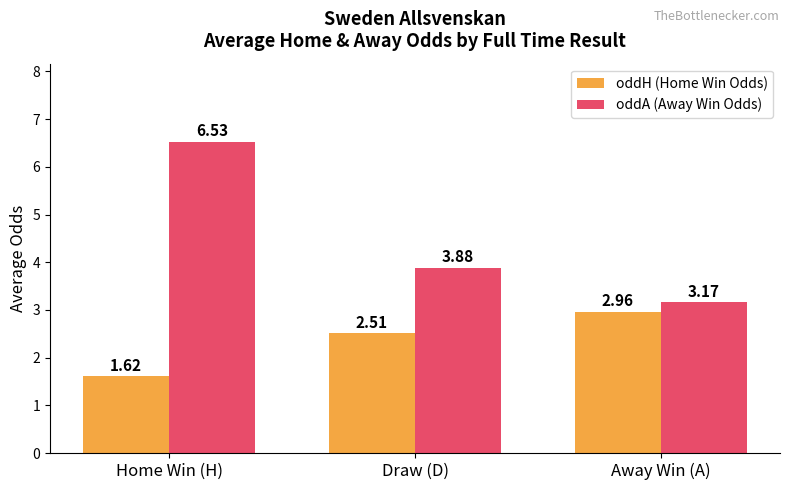

What is the difference between the highest and lowest values at Draw (D)?

1.4